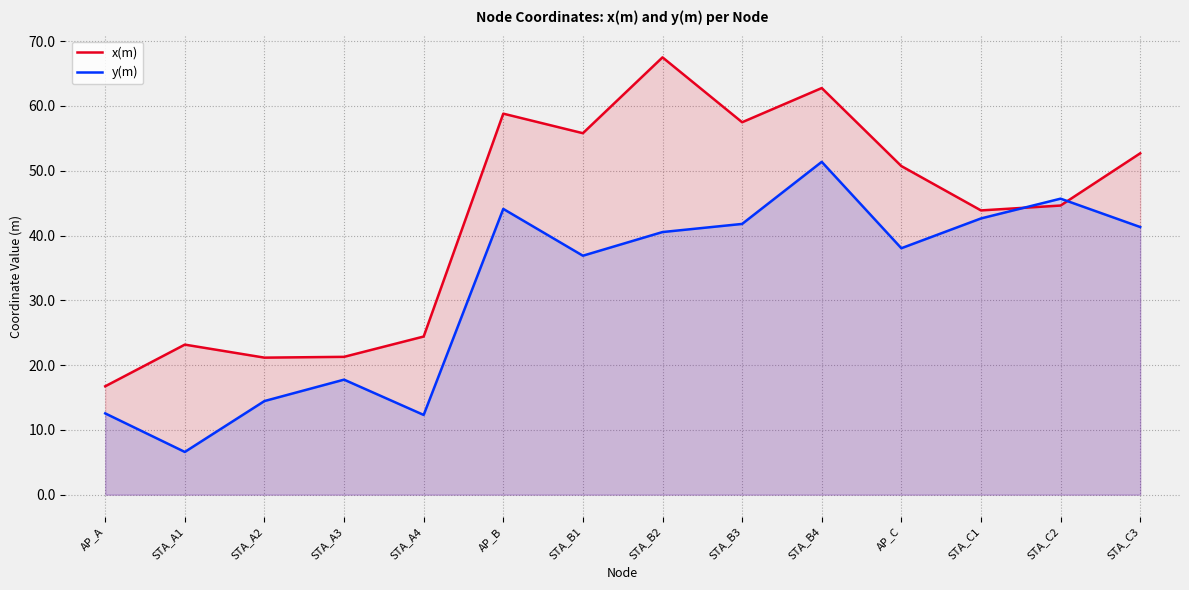

In x(m), how many points are higher than both neighbors (excluding endpoints)?

4